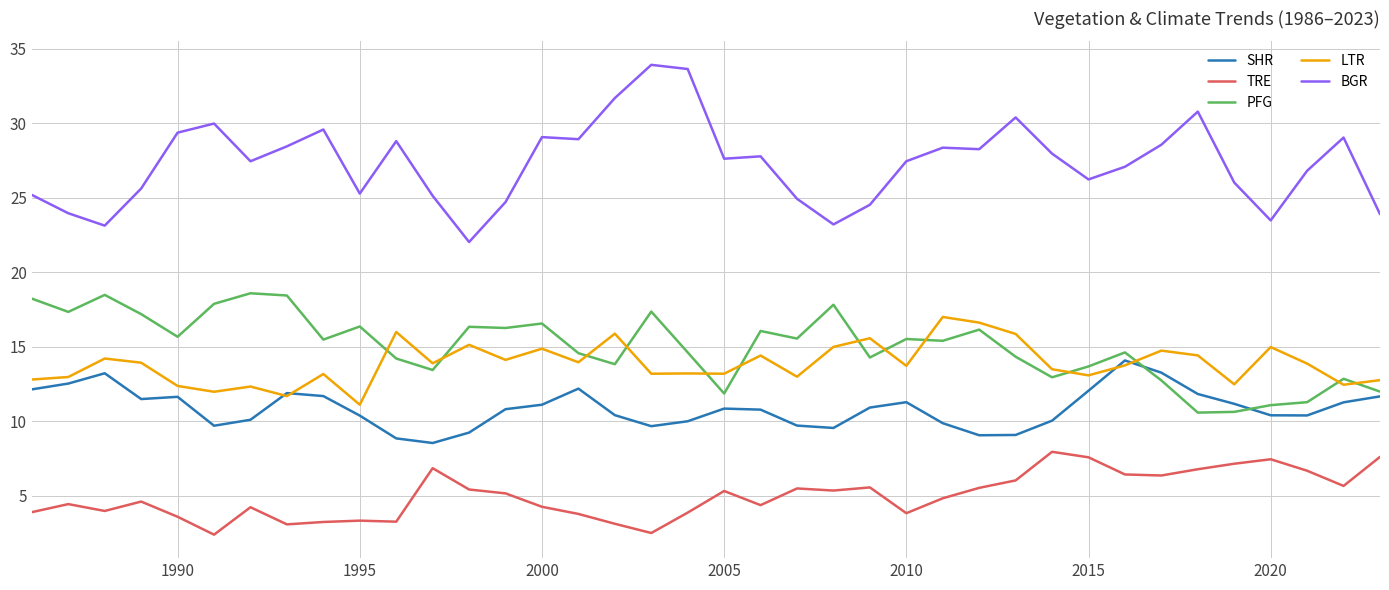

What is the difference between the maximum and second lowest values in the LTR series?

5.3